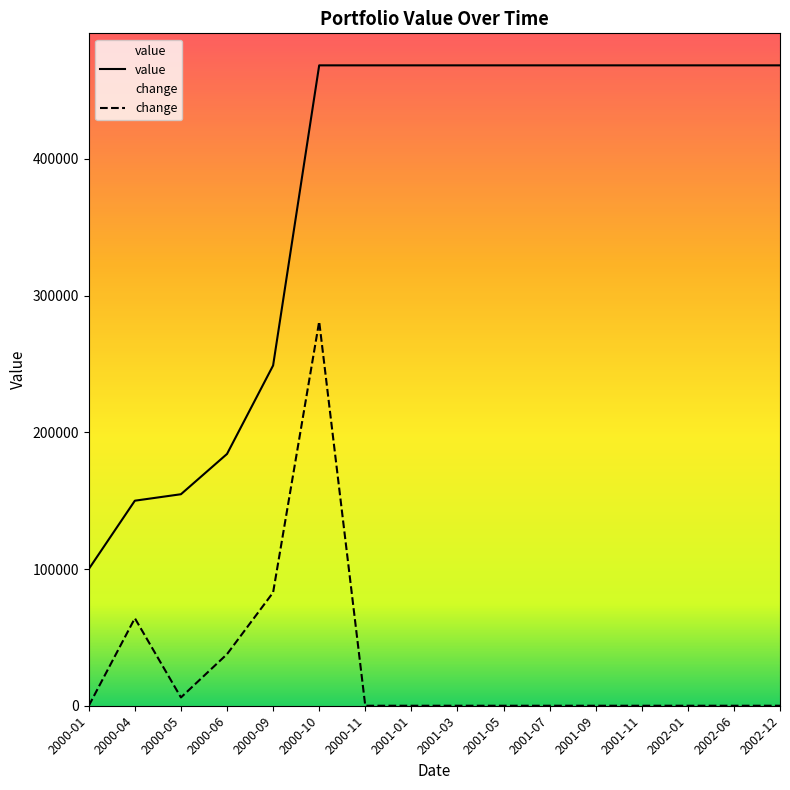

How many lines are shown in the chart?

2